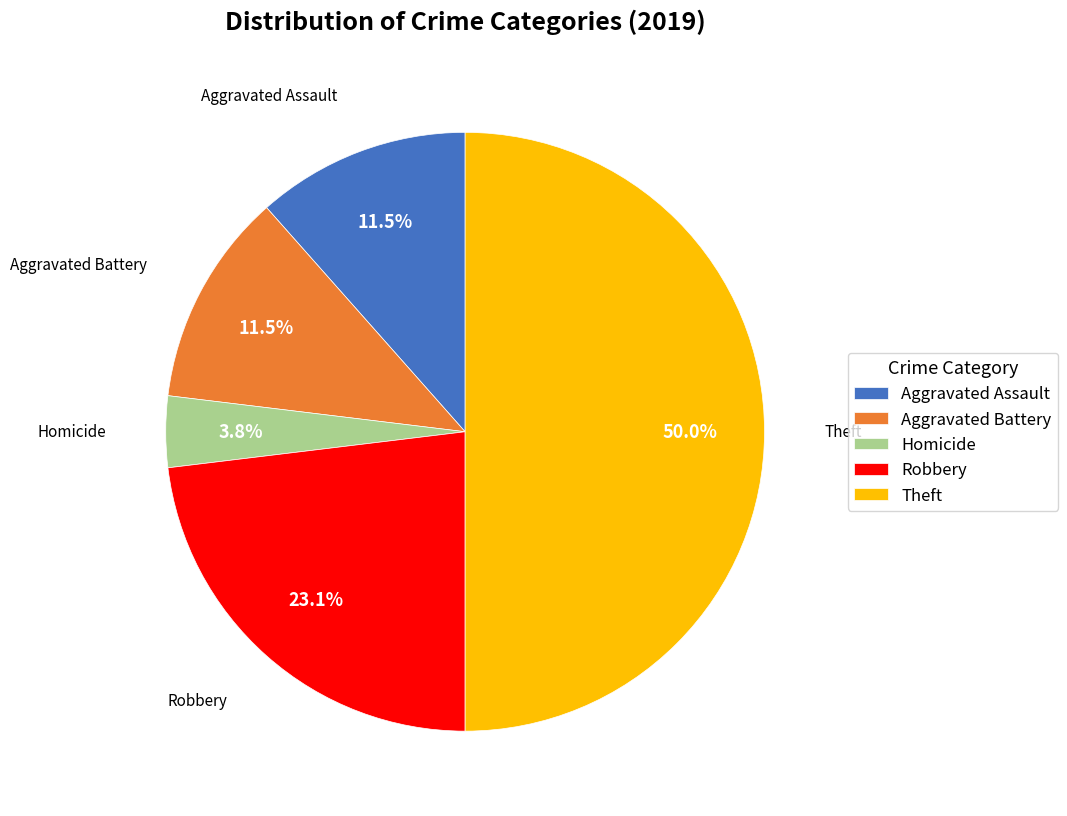

Is Aggravated Assault the majority of the pie?

No